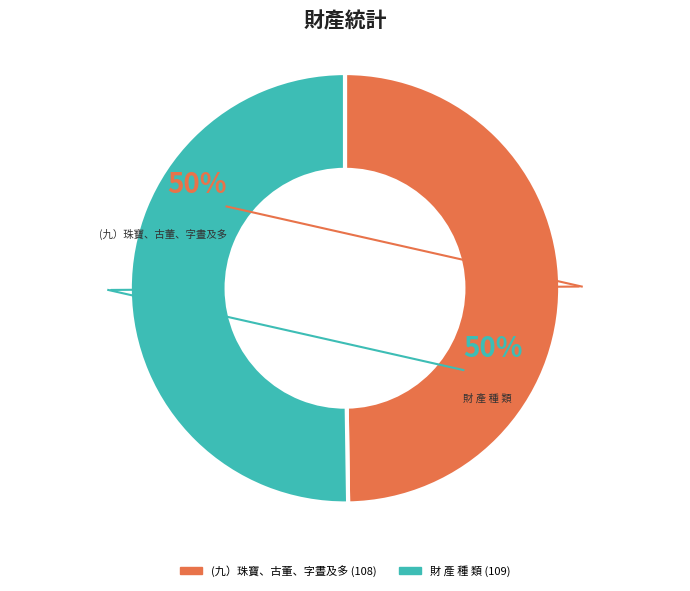

Is the sum of (九）珠寶、古董、字晝及多 and 財 產 種 類 greater than half?

Yes